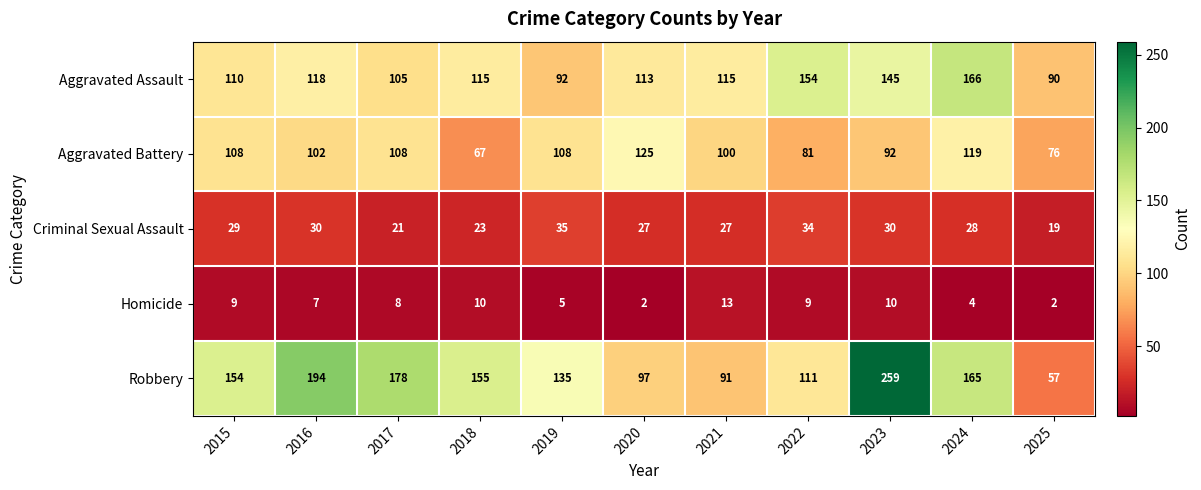

The Robbery series shows 178 at 2017. True or false?

True